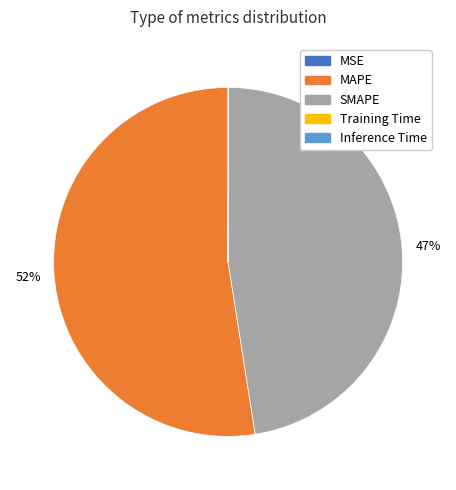

What is the largest slice in the pie chart?

MAPE